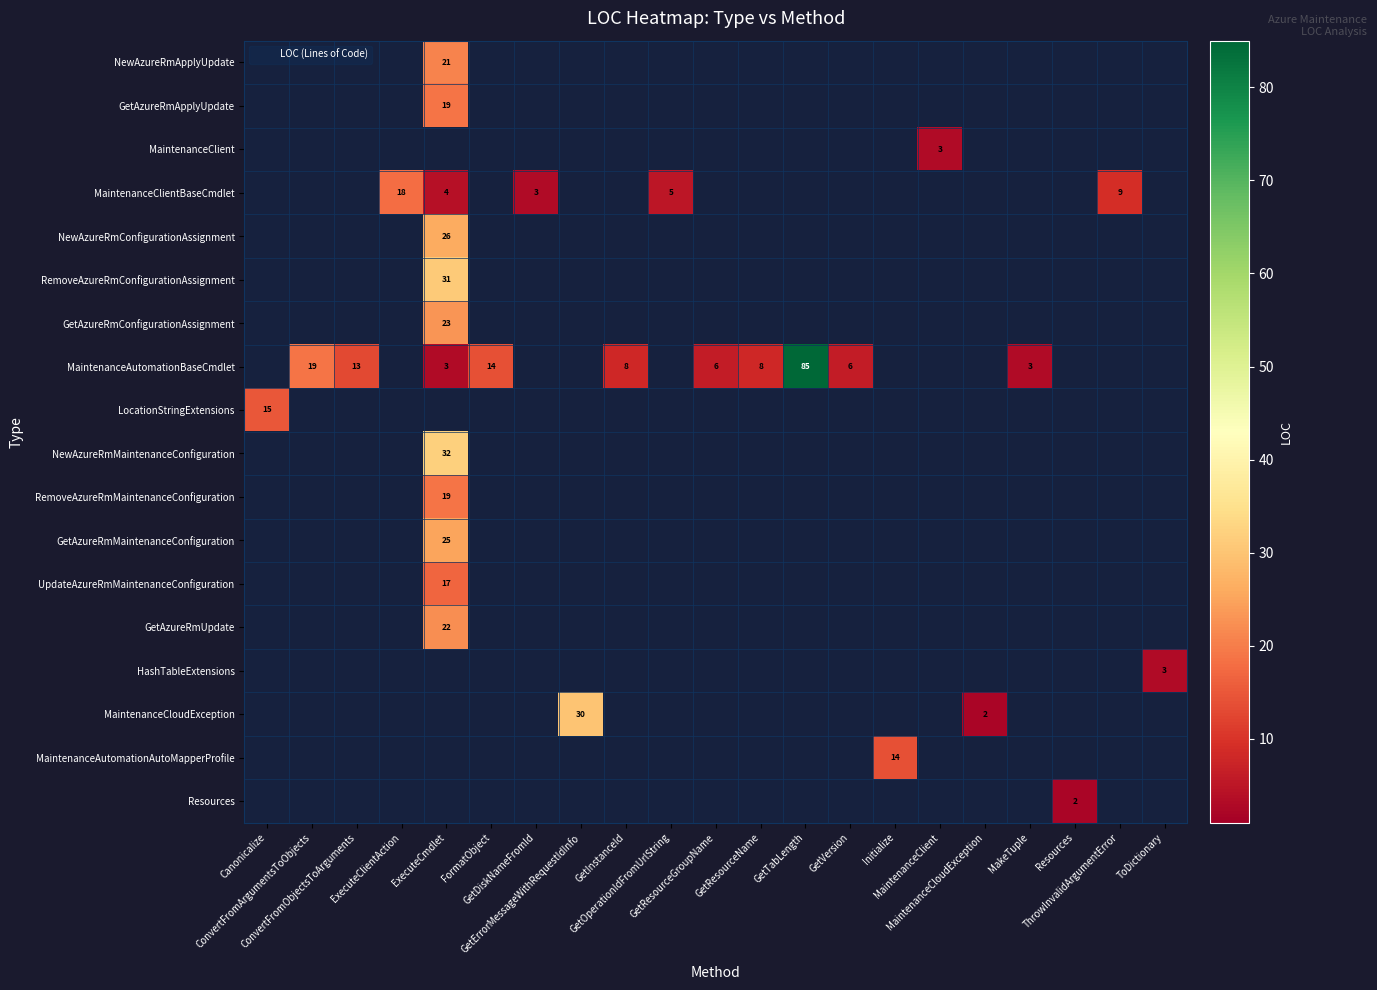

Reading left to right, transcribe all the data shown in this chart.

row_0: Canonicalize=0	ConvertFromArgumentsToObjects=0	ConvertFromObjectsToArguments=0	ExecuteClientAction=0	ExecuteCmdlet=21	FormatObject=0	GetDiskNameFromId=0	GetErrorMessageWithRequestIdInfo=0	GetInstanceId=0	GetOperationIdFromUrlString=0	GetResourceGroupName=0	GetResourceName=0	GetTabLength=0	GetVersion=0	Initialize=0	MaintenanceClient=0	MaintenanceCloudException=0	MakeTuple=0	Resources=0	ThrowInvalidArgumentError=0	ToDictionary=0
row_1: Canonicalize=0	ConvertFromArgumentsToObjects=0	ConvertFromObjectsToArguments=0	ExecuteClientAction=0	ExecuteCmdlet=19	FormatObject=0	GetDiskNameFromId=0	GetErrorMessageWithRequestIdInfo=0	GetInstanceId=0	GetOperationIdFromUrlString=0	GetResourceGroupName=0	GetResourceName=0	GetTabLength=0	GetVersion=0	Initialize=0	MaintenanceClient=0	MaintenanceCloudException=0	MakeTuple=0	Resources=0	ThrowInvalidArgumentError=0	ToDictionary=0
row_2: Canonicalize=0	ConvertFromArgumentsToObjects=0	ConvertFromObjectsToArguments=0	ExecuteClientAction=0	ExecuteCmdlet=0	FormatObject=0	GetDiskNameFromId=0	GetErrorMessageWithRequestIdInfo=0	GetInstanceId=0	GetOperationIdFromUrlString=0	GetResourceGroupName=0	GetResourceName=0	GetTabLength=0	GetVersion=0	Initialize=0	MaintenanceClient=3	MaintenanceCloudException=0	MakeTuple=0	Resources=0	ThrowInvalidArgumentError=0	ToDictionary=0
row_3: Canonicalize=0	ConvertFromArgumentsToObjects=0	ConvertFromObjectsToArguments=0	ExecuteClientAction=18	ExecuteCmdlet=4	FormatObject=0	GetDiskNameFromId=3	GetErrorMessageWithRequestIdInfo=0	GetInstanceId=0	GetOperationIdFromUrlString=5	GetResourceGroupName=0	GetResourceName=0	GetTabLength=0	GetVersion=0	Initialize=0	MaintenanceClient=0	MaintenanceCloudException=0	MakeTuple=0	Resources=0	ThrowInvalidArgumentError=9	ToDictionary=0
row_4: Canonicalize=0	ConvertFromArgumentsToObjects=0	ConvertFromObjectsToArguments=0	ExecuteClientAction=0	ExecuteCmdlet=26	FormatObject=0	GetDiskNameFromId=0	GetErrorMessageWithRequestIdInfo=0	GetInstanceId=0	GetOperationIdFromUrlString=0	GetResourceGroupName=0	GetResourceName=0	GetTabLength=0	GetVersion=0	Initialize=0	MaintenanceClient=0	MaintenanceCloudException=0	MakeTuple=0	Resources=0	ThrowInvalidArgumentError=0	ToDictionary=0
row_5: Canonicalize=0	ConvertFromArgumentsToObjects=0	ConvertFromObjectsToArguments=0	ExecuteClientAction=0	ExecuteCmdlet=31	FormatObject=0	GetDiskNameFromId=0	GetErrorMessageWithRequestIdInfo=0	GetInstanceId=0	GetOperationIdFromUrlString=0	GetResourceGroupName=0	GetResourceName=0	GetTabLength=0	GetVersion=0	Initialize=0	MaintenanceClient=0	MaintenanceCloudException=0	MakeTuple=0	Resources=0	ThrowInvalidArgumentError=0	ToDictionary=0
row_6: Canonicalize=0	ConvertFromArgumentsToObjects=0	ConvertFromObjectsToArguments=0	ExecuteClientAction=0	ExecuteCmdlet=23	FormatObject=0	GetDiskNameFromId=0	GetErrorMessageWithRequestIdInfo=0	GetInstanceId=0	GetOperationIdFromUrlString=0	GetResourceGroupName=0	GetResourceName=0	GetTabLength=0	GetVersion=0	Initialize=0	MaintenanceClient=0	MaintenanceCloudException=0	MakeTuple=0	Resources=0	ThrowInvalidArgumentError=0	ToDictionary=0
row_7: Canonicalize=0	ConvertFromArgumentsToObjects=19	ConvertFromObjectsToArguments=13	ExecuteClientAction=0	ExecuteCmdlet=3	FormatObject=14	GetDiskNameFromId=0	GetErrorMessageWithRequestIdInfo=0	GetInstanceId=8	GetOperationIdFromUrlString=0	GetResourceGroupName=6	GetResourceName=8	GetTabLength=85	GetVersion=6	Initialize=0	MaintenanceClient=0	MaintenanceCloudException=0	MakeTuple=3	Resources=0	ThrowInvalidArgumentError=0	ToDictionary=0
row_8: Canonicalize=15	ConvertFromArgumentsToObjects=0	ConvertFromObjectsToArguments=0	ExecuteClientAction=0	ExecuteCmdlet=0	FormatObject=0	GetDiskNameFromId=0	GetErrorMessageWithRequestIdInfo=0	GetInstanceId=0	GetOperationIdFromUrlString=0	GetResourceGroupName=0	GetResourceName=0	GetTabLength=0	GetVersion=0	Initialize=0	MaintenanceClient=0	MaintenanceCloudException=0	MakeTuple=0	Resources=0	ThrowInvalidArgumentError=0	ToDictionary=0
row_9: Canonicalize=0	ConvertFromArgumentsToObjects=0	ConvertFromObjectsToArguments=0	ExecuteClientAction=0	ExecuteCmdlet=32	FormatObject=0	GetDiskNameFromId=0	GetErrorMessageWithRequestIdInfo=0	GetInstanceId=0	GetOperationIdFromUrlString=0	GetResourceGroupName=0	GetResourceName=0	GetTabLength=0	GetVersion=0	Initialize=0	MaintenanceClient=0	MaintenanceCloudException=0	MakeTuple=0	Resources=0	ThrowInvalidArgumentError=0	ToDictionary=0
row_10: Canonicalize=0	ConvertFromArgumentsToObjects=0	ConvertFromObjectsToArguments=0	ExecuteClientAction=0	ExecuteCmdlet=19	FormatObject=0	GetDiskNameFromId=0	GetErrorMessageWithRequestIdInfo=0	GetInstanceId=0	GetOperationIdFromUrlString=0	GetResourceGroupName=0	GetResourceName=0	GetTabLength=0	GetVersion=0	Initialize=0	MaintenanceClient=0	MaintenanceCloudException=0	MakeTuple=0	Resources=0	ThrowInvalidArgumentError=0	ToDictionary=0
row_11: Canonicalize=0	ConvertFromArgumentsToObjects=0	ConvertFromObjectsToArguments=0	ExecuteClientAction=0	ExecuteCmdlet=25	FormatObject=0	GetDiskNameFromId=0	GetErrorMessageWithRequestIdInfo=0	GetInstanceId=0	GetOperationIdFromUrlString=0	GetResourceGroupName=0	GetResourceName=0	GetTabLength=0	GetVersion=0	Initialize=0	MaintenanceClient=0	MaintenanceCloudException=0	MakeTuple=0	Resources=0	ThrowInvalidArgumentError=0	ToDictionary=0
row_12: Canonicalize=0	ConvertFromArgumentsToObjects=0	ConvertFromObjectsToArguments=0	ExecuteClientAction=0	ExecuteCmdlet=17	FormatObject=0	GetDiskNameFromId=0	GetErrorMessageWithRequestIdInfo=0	GetInstanceId=0	GetOperationIdFromUrlString=0	GetResourceGroupName=0	GetResourceName=0	GetTabLength=0	GetVersion=0	Initialize=0	MaintenanceClient=0	MaintenanceCloudException=0	MakeTuple=0	Resources=0	ThrowInvalidArgumentError=0	ToDictionary=0
row_13: Canonicalize=0	ConvertFromArgumentsToObjects=0	ConvertFromObjectsToArguments=0	ExecuteClientAction=0	ExecuteCmdlet=22	FormatObject=0	GetDiskNameFromId=0	GetErrorMessageWithRequestIdInfo=0	GetInstanceId=0	GetOperationIdFromUrlString=0	GetResourceGroupName=0	GetResourceName=0	GetTabLength=0	GetVersion=0	Initialize=0	MaintenanceClient=0	MaintenanceCloudException=0	MakeTuple=0	Resources=0	ThrowInvalidArgumentError=0	ToDictionary=0
row_14: Canonicalize=0	ConvertFromArgumentsToObjects=0	ConvertFromObjectsToArguments=0	ExecuteClientAction=0	ExecuteCmdlet=0	FormatObject=0	GetDiskNameFromId=0	GetErrorMessageWithRequestIdInfo=0	GetInstanceId=0	GetOperationIdFromUrlString=0	GetResourceGroupName=0	GetResourceName=0	GetTabLength=0	GetVersion=0	Initialize=0	MaintenanceClient=0	MaintenanceCloudException=0	MakeTuple=0	Resources=0	ThrowInvalidArgumentError=0	ToDictionary=3
row_15: Canonicalize=0	ConvertFromArgumentsToObjects=0	ConvertFromObjectsToArguments=0	ExecuteClientAction=0	ExecuteCmdlet=0	FormatObject=0	GetDiskNameFromId=0	GetErrorMessageWithRequestIdInfo=30	GetInstanceId=0	GetOperationIdFromUrlString=0	GetResourceGroupName=0	GetResourceName=0	GetTabLength=0	GetVersion=0	Initialize=0	MaintenanceClient=0	MaintenanceCloudException=2	MakeTuple=0	Resources=0	ThrowInvalidArgumentError=0	ToDictionary=0
row_16: Canonicalize=0	ConvertFromArgumentsToObjects=0	ConvertFromObjectsToArguments=0	ExecuteClientAction=0	ExecuteCmdlet=0	FormatObject=0	GetDiskNameFromId=0	GetErrorMessageWithRequestIdInfo=0	GetInstanceId=0	GetOperationIdFromUrlString=0	GetResourceGroupName=0	GetResourceName=0	GetTabLength=0	GetVersion=0	Initialize=14	MaintenanceClient=0	MaintenanceCloudException=0	MakeTuple=0	Resources=0	ThrowInvalidArgumentError=0	ToDictionary=0
row_17: Canonicalize=0	ConvertFromArgumentsToObjects=0	ConvertFromObjectsToArguments=0	ExecuteClientAction=0	ExecuteCmdlet=0	FormatObject=0	GetDiskNameFromId=0	GetErrorMessageWithRequestIdInfo=0	GetInstanceId=0	GetOperationIdFromUrlString=0	GetResourceGroupName=0	GetResourceName=0	GetTabLength=0	GetVersion=0	Initialize=0	MaintenanceClient=0	MaintenanceCloudException=0	MakeTuple=0	Resources=2	ThrowInvalidArgumentError=0	ToDictionary=0